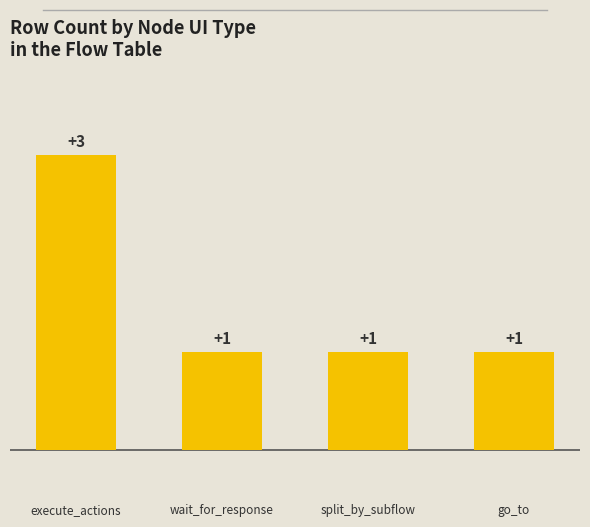

The chart shows a value of 0 at go_to. True or false?

False